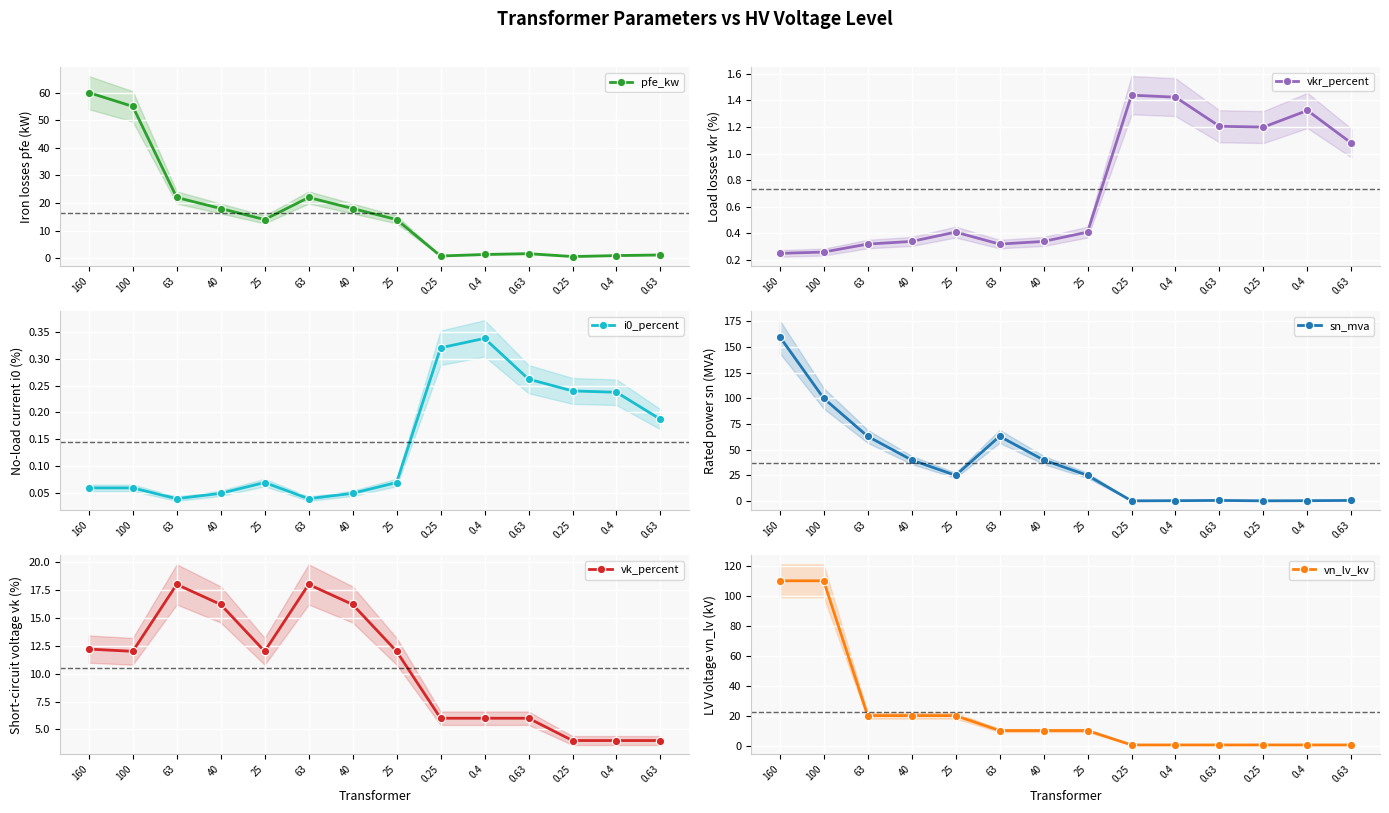

What is the maximum value for i0_percent?

0.3